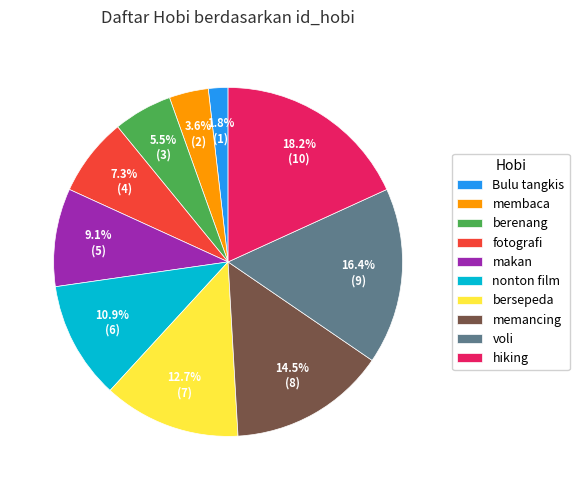

Which has a higher value, bersepeda or Bulu tangkis?

bersepeda